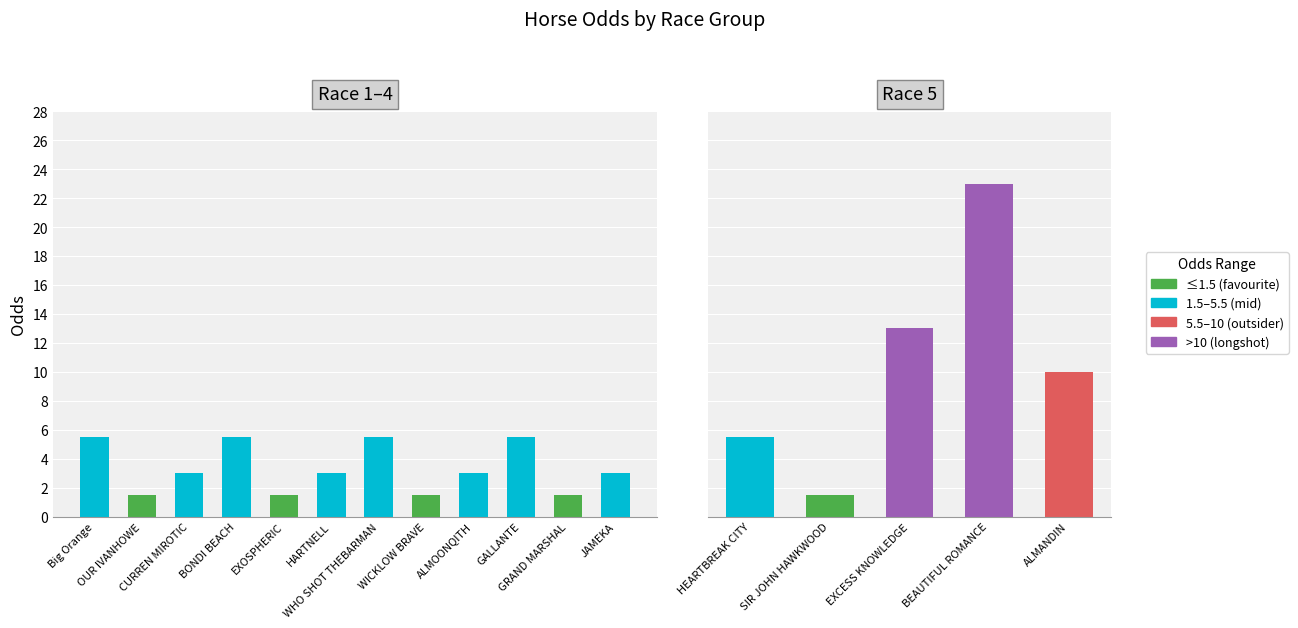

Count the number of values greater than 3.

8